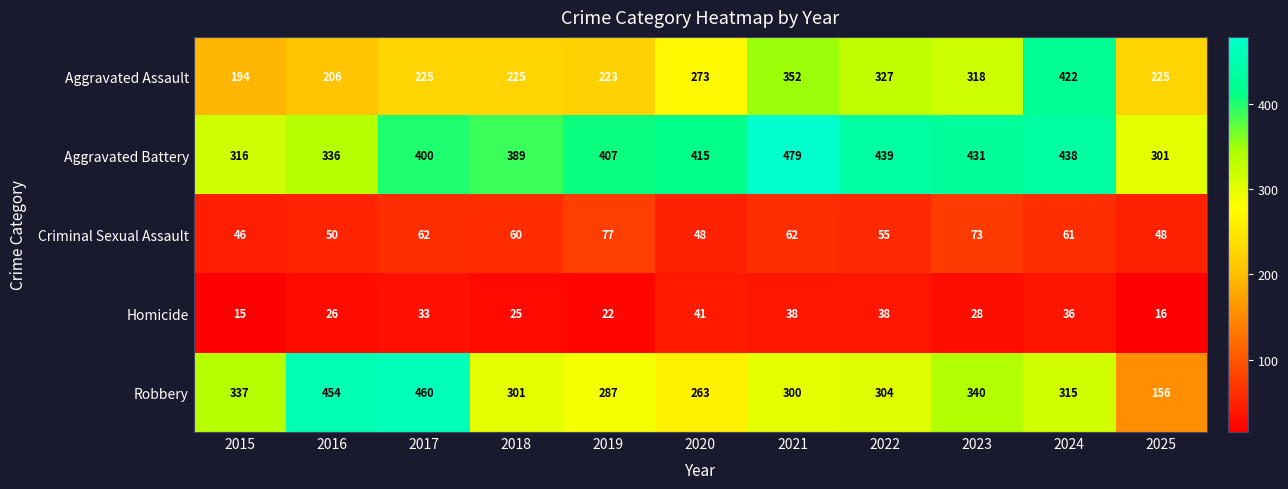

What is the difference between the second highest and second lowest values in the Aggravated Assault series?

146